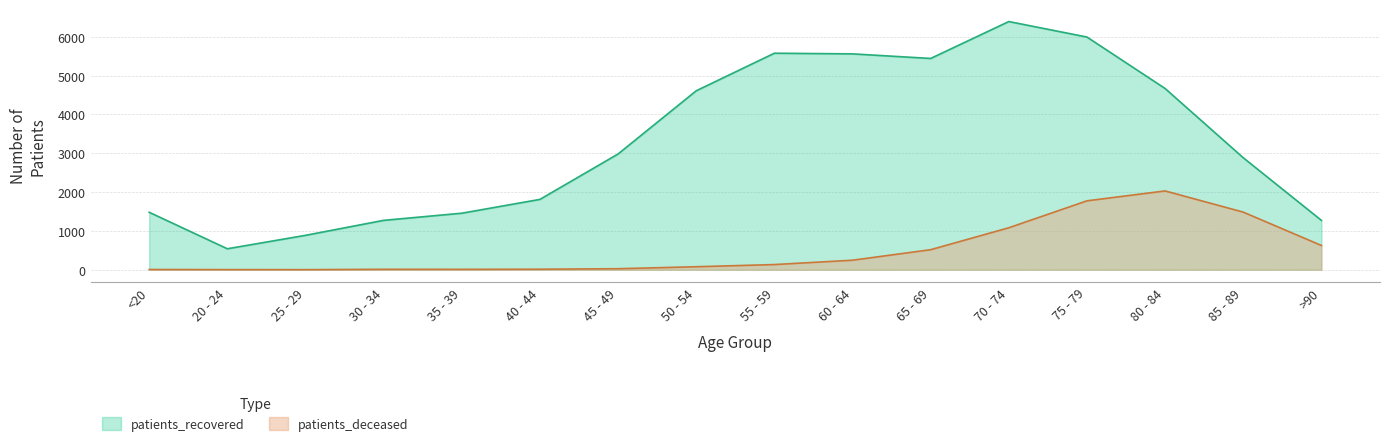

In patients_recovered, how many points are lower than both neighbors (excluding endpoints)?

2